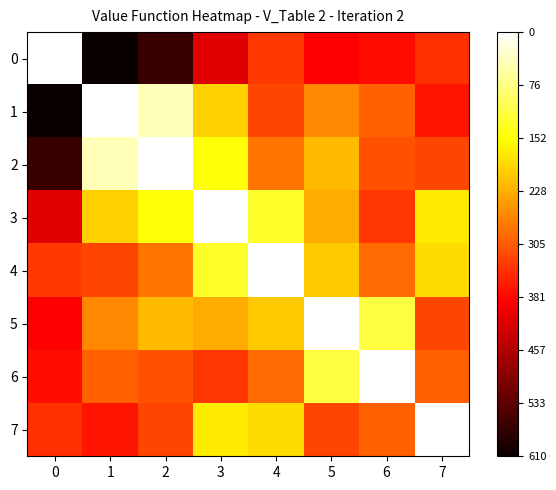

Which has a higher value, 2 or 4?

4